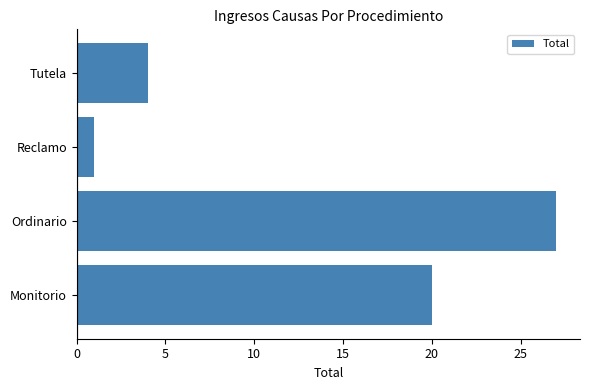

The value at Reclamo is 0. True or false?

False